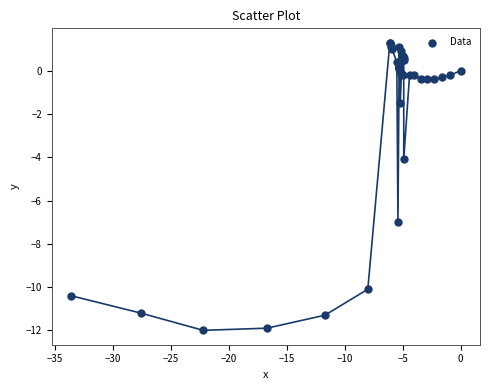

What Y value in the scatter plot is closest to -5?

-4.1